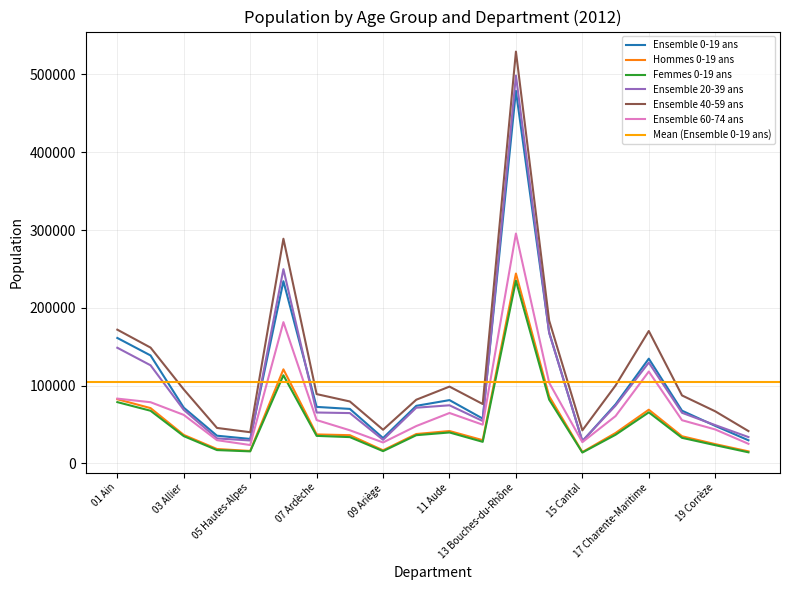

Read the Ensemble 60-74 ans value at 11, to the nearest 100.

49700